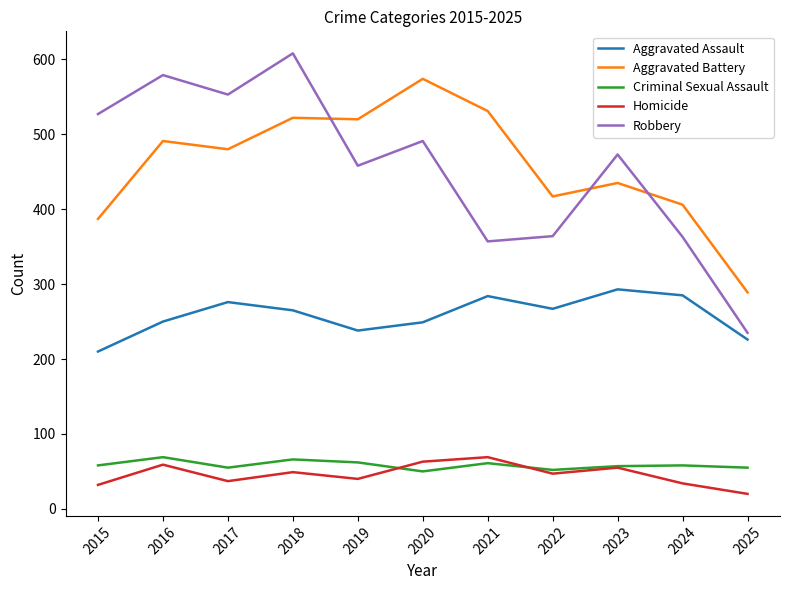

True or false: Robbery and Homicide cross at least once.

False